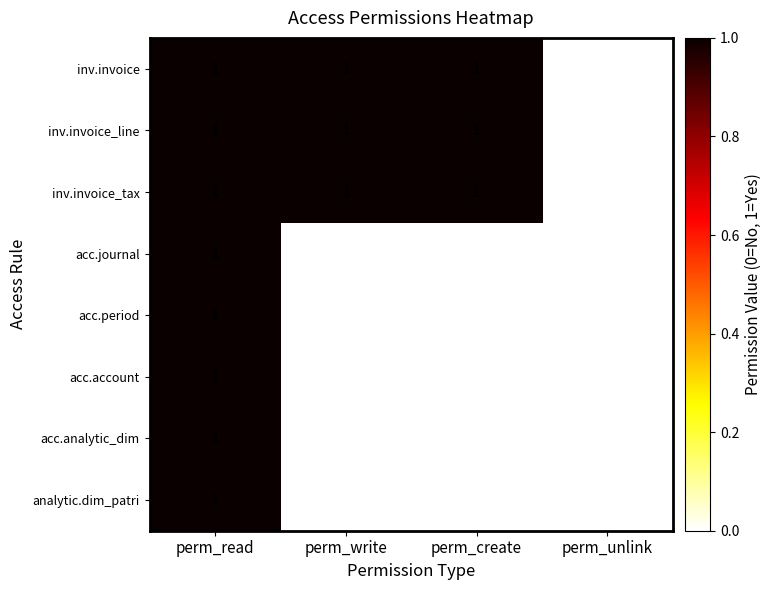

Where is inv.invoice_tax nearest to the value 0?

perm_unlink